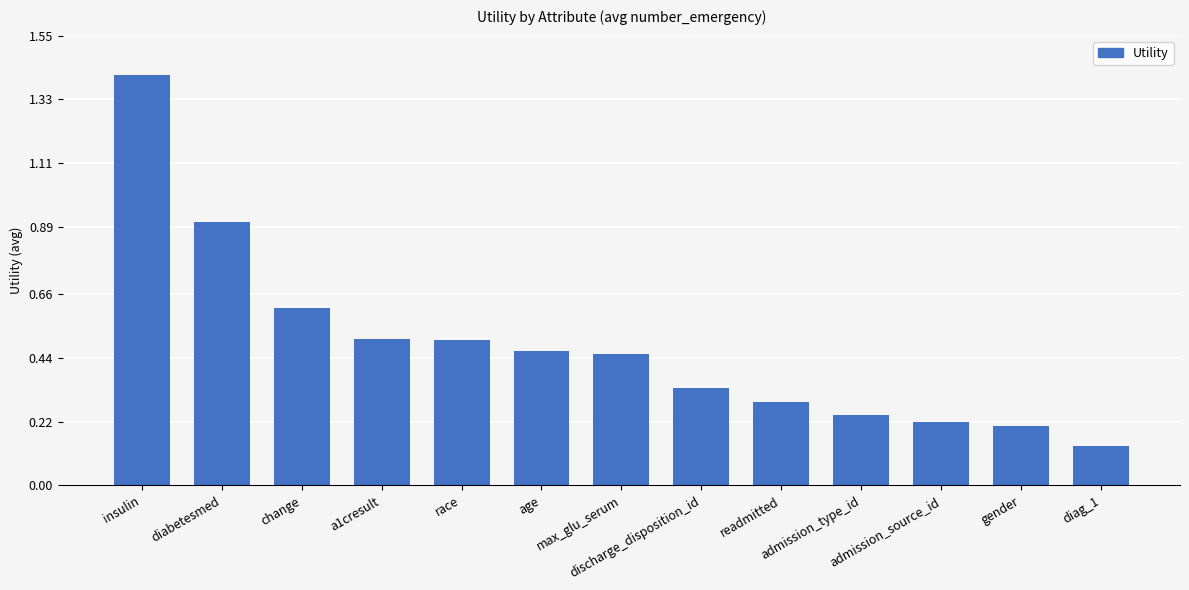

At which category does the chart reach its minimum across all series?

diag_1